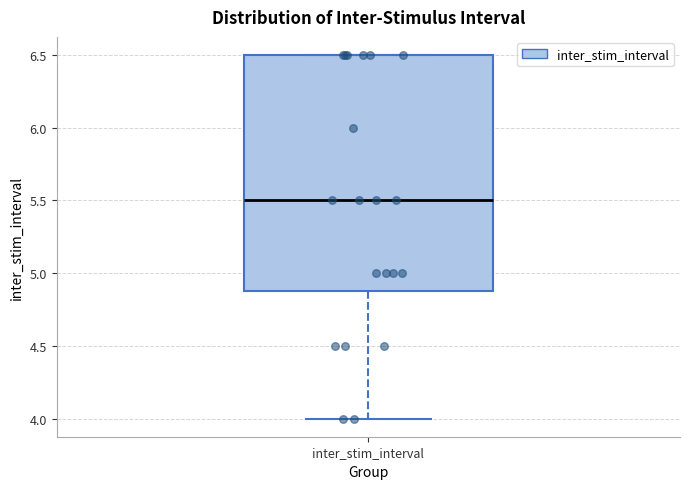

Transcribe this box plot: give where the median line is, the range the box spans, and where the two whiskers end, as read against the y-axis. The values are not printed on the chart, so give them approximately, as read against the axis.

median 5.5, box 4.9 to 6.5, whiskers 4.0 to 6.5